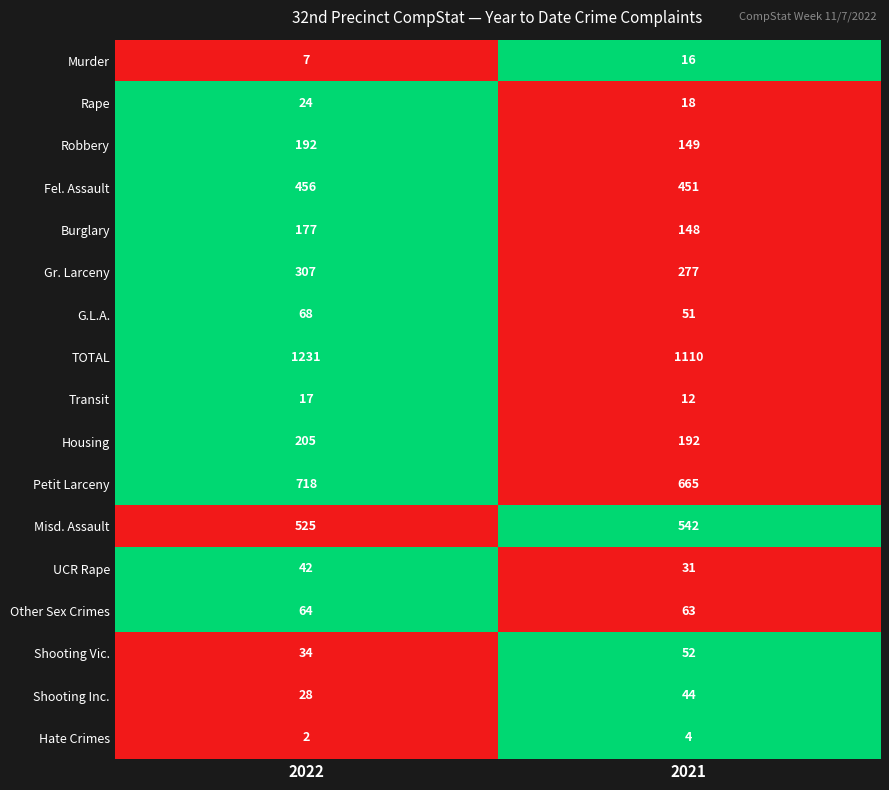

At which category does the chart reach its peak across all series?

2022